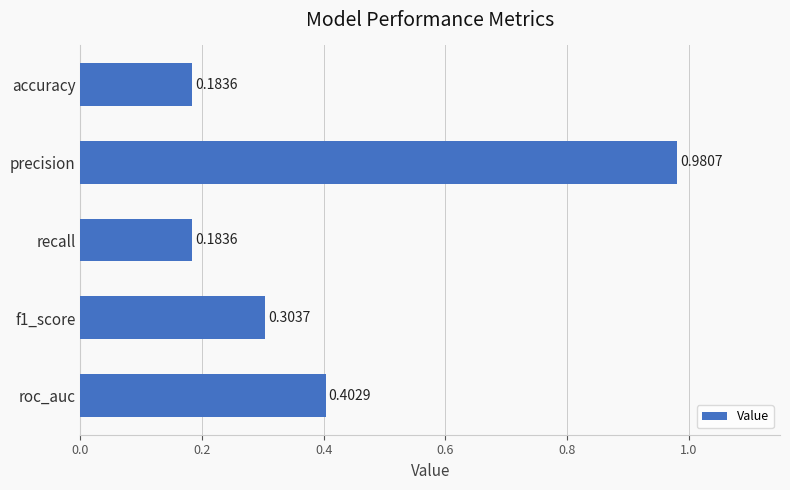

Which label corresponds to the largest value in the chart?

precision